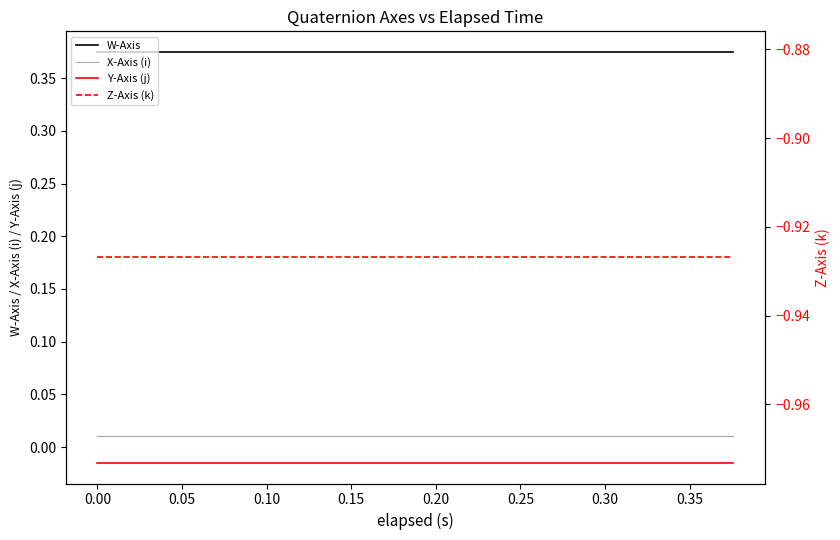

What is the sum of all Z-Axis (k) values?

-18.5